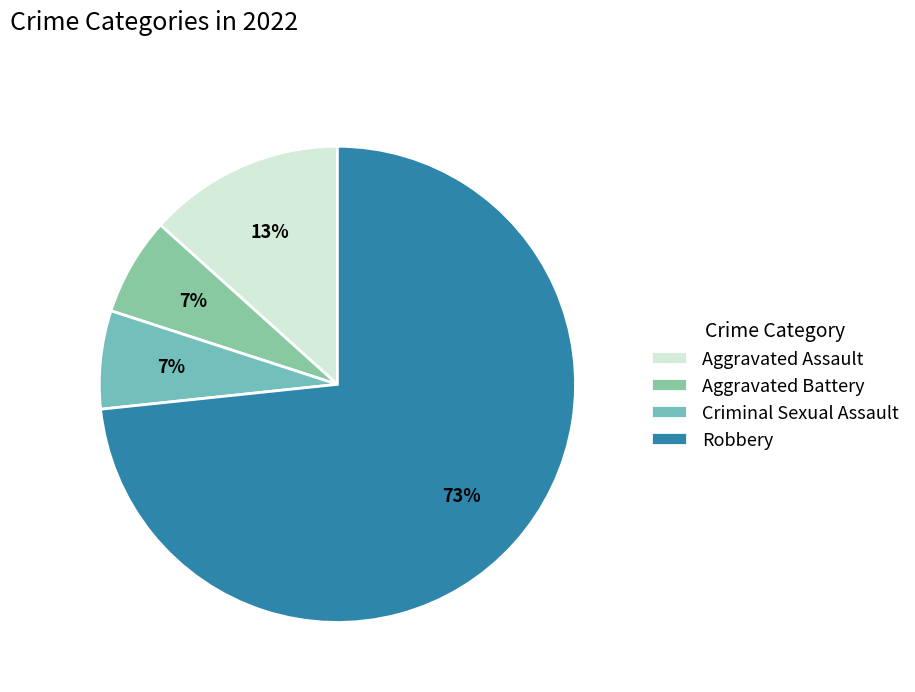

What is the total percentage of Aggravated Battery and Aggravated Assault?

20.0%